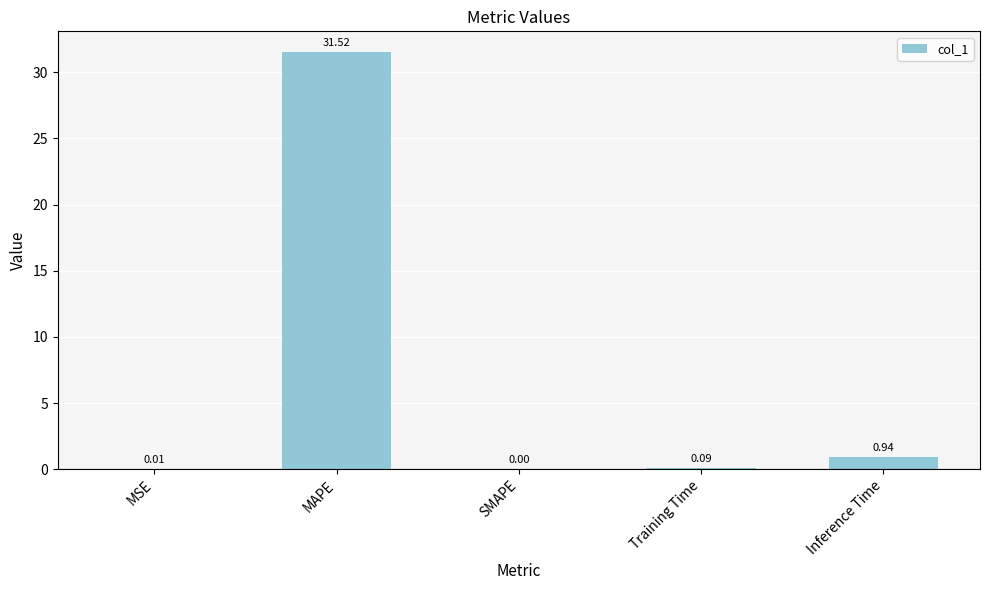

Which category has the highest value across all series?

MAPE